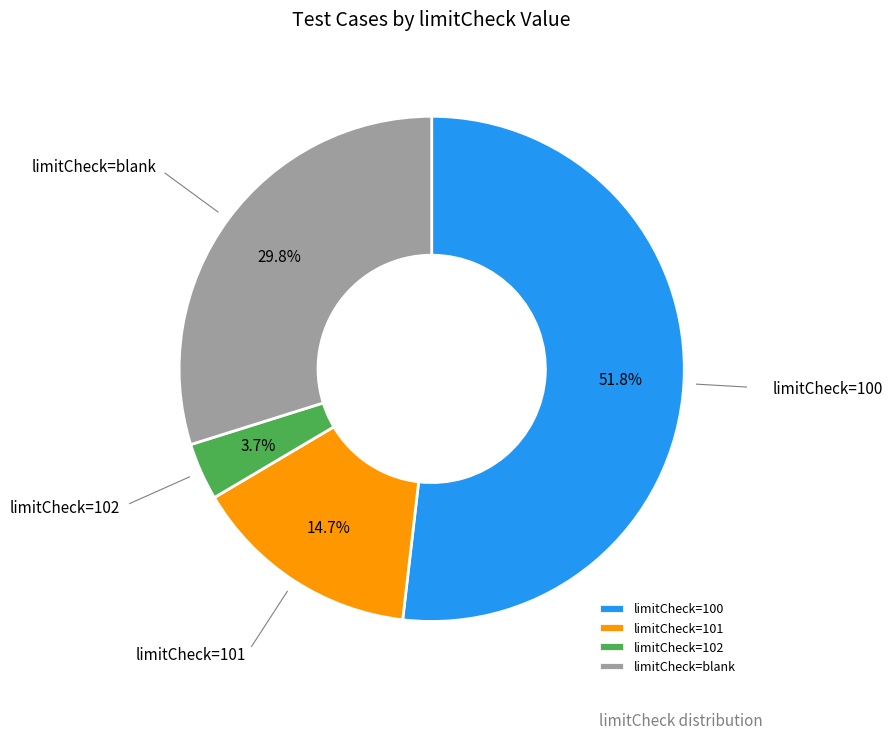

What is the ratio of the value at limitCheck=101 to the value at limitCheck=blank?

0.5